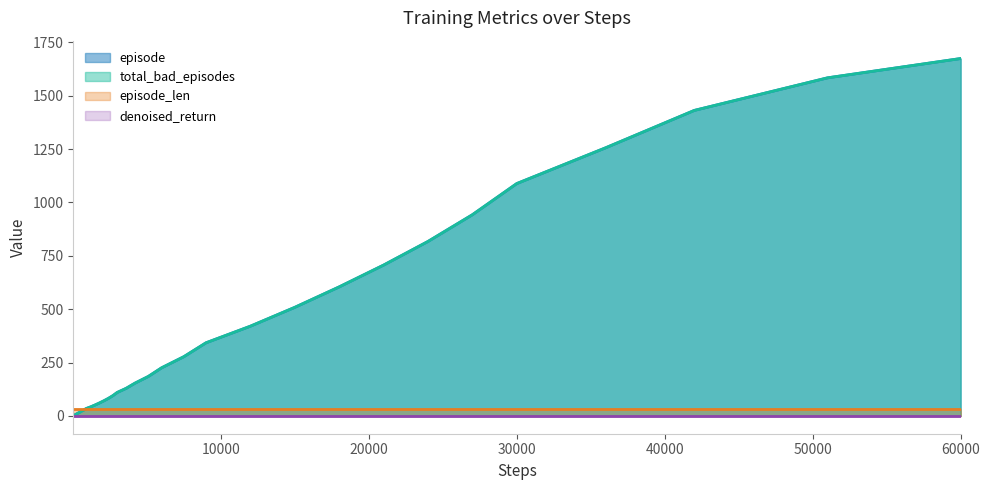

Is the value of episode at 37 greater than the value of total_bad_episodes at 9?

Yes